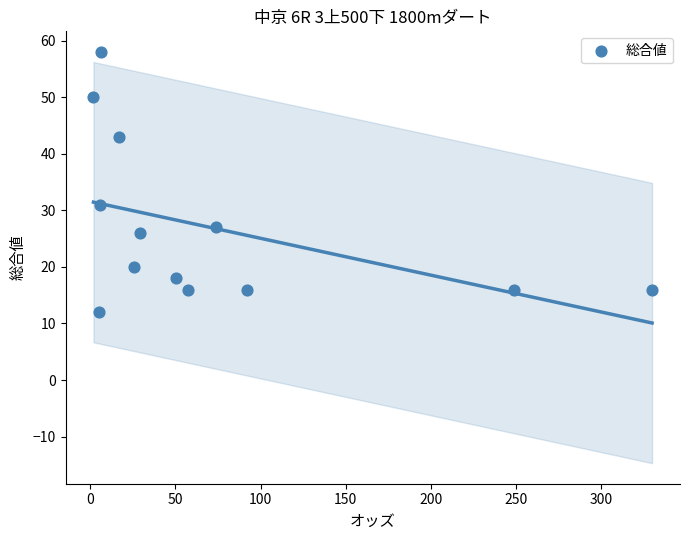

What Y value in the scatter plot is closest to 35?

31